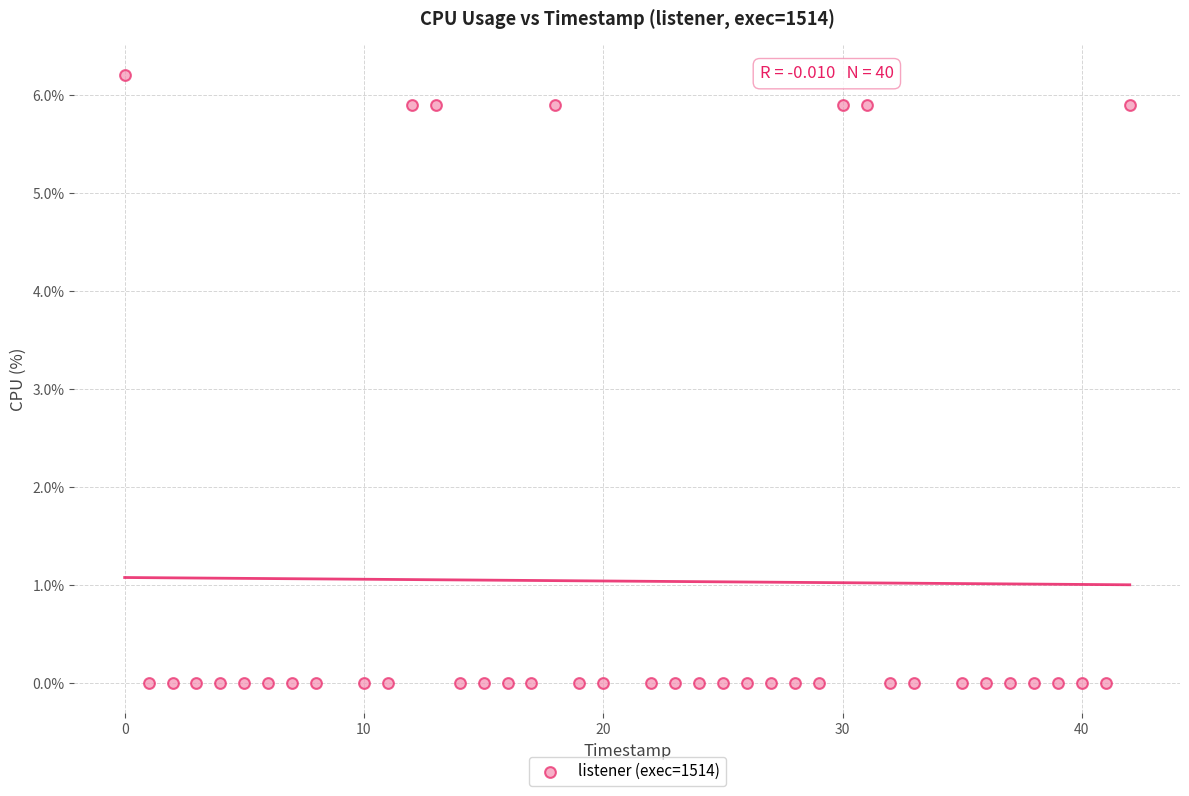

What is the range of Y values (max minus min)?

6.2